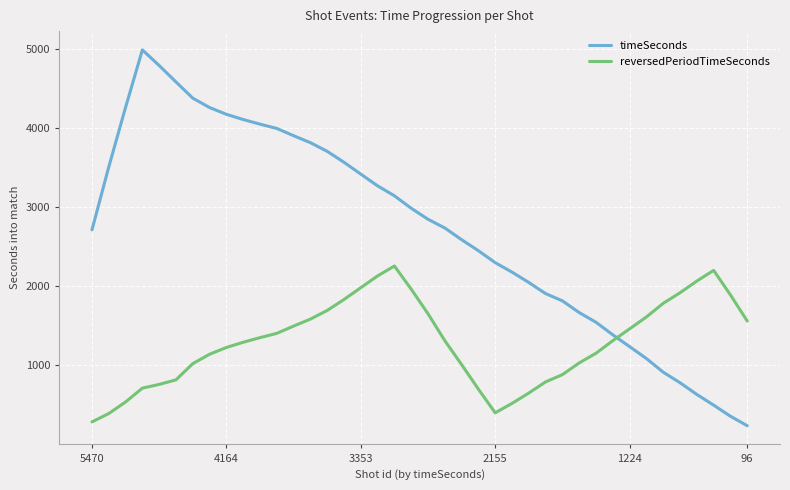

Which series ends up on top after the final intersection of reversedPeriodTimeSeconds and timeSeconds?

reversedPeriodTimeSeconds